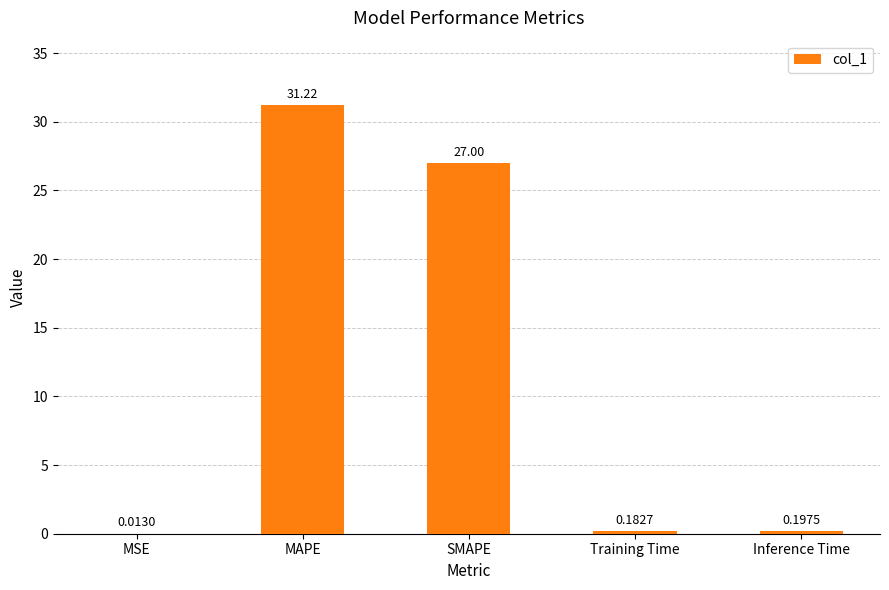

Where is the data nearest to the value 15?

SMAPE